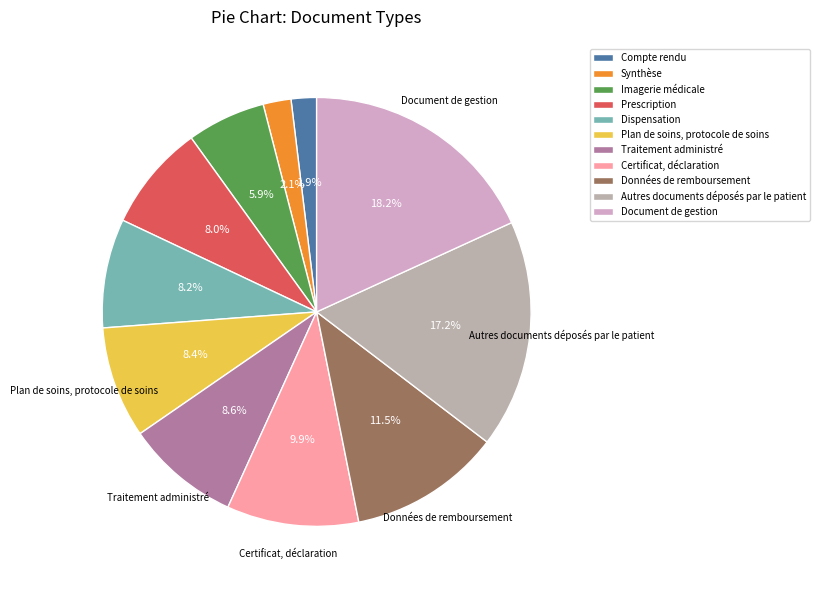

Count the number of slices in the pie.

11